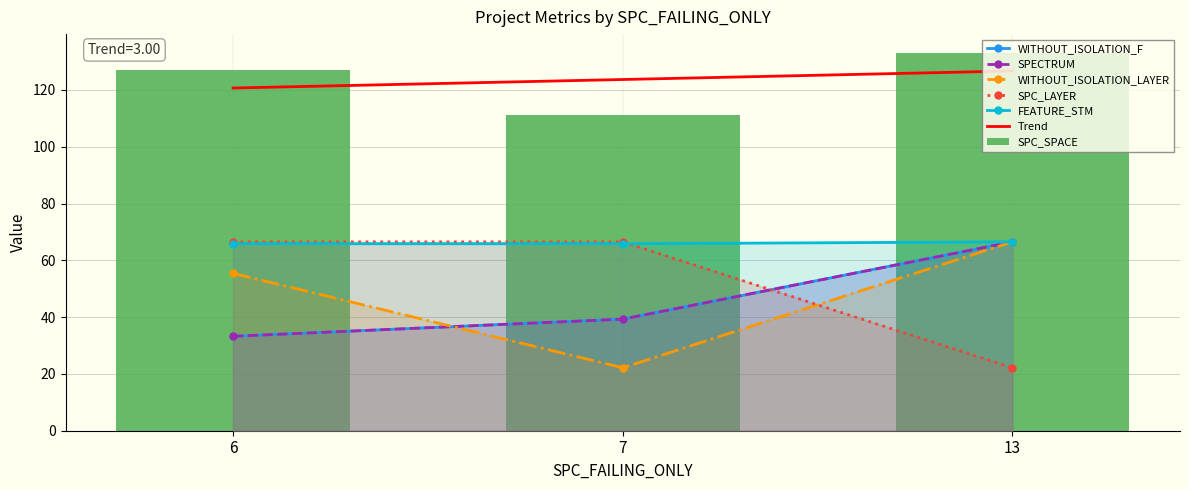

Is it true that SPECTRUM equals 66.5 at 13?

True